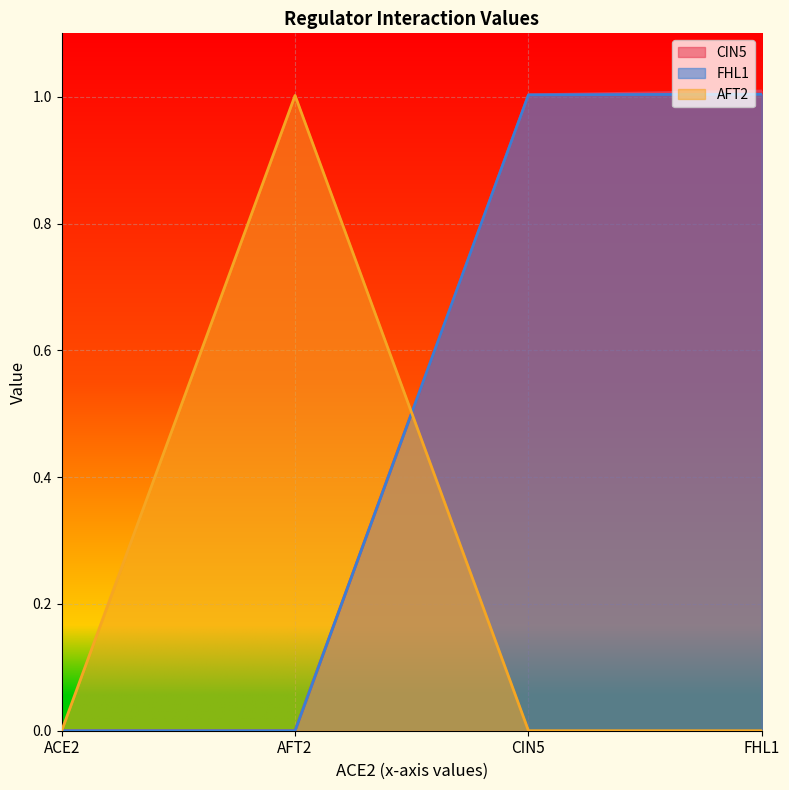

True or false: CIN5 has more than 0 points higher than both neighbors.

False